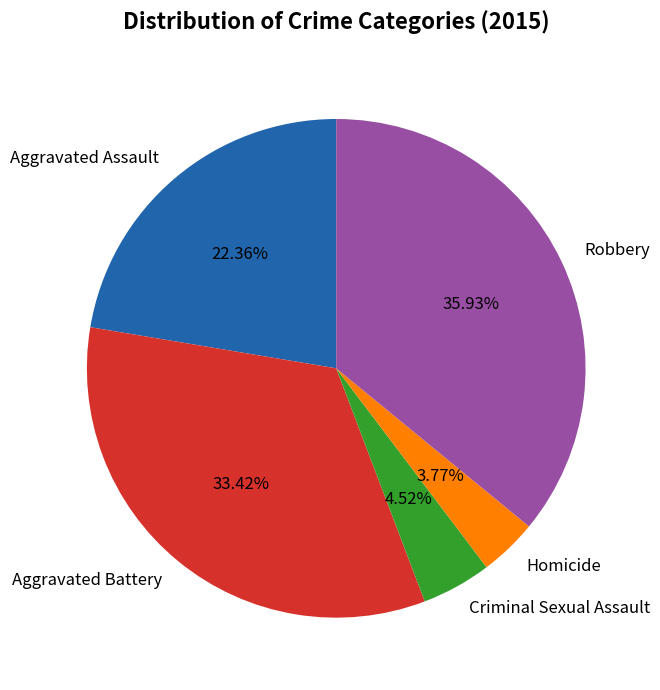

How many segments does this pie chart have?

5